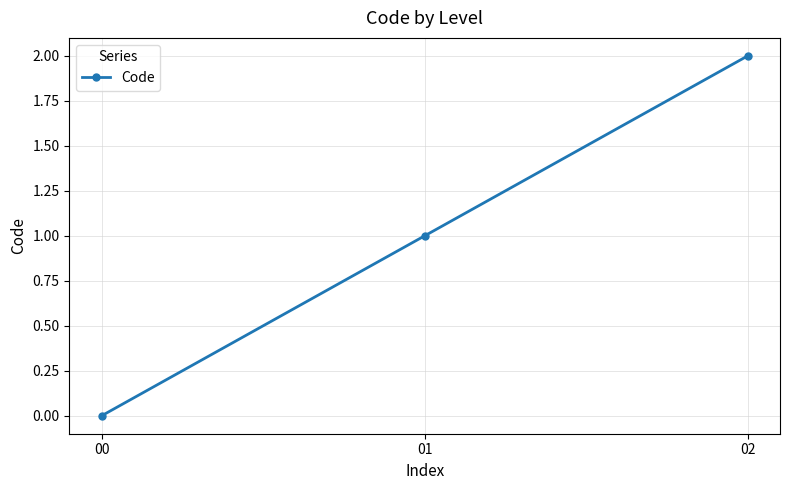

At which label is the value closest to 1?

01